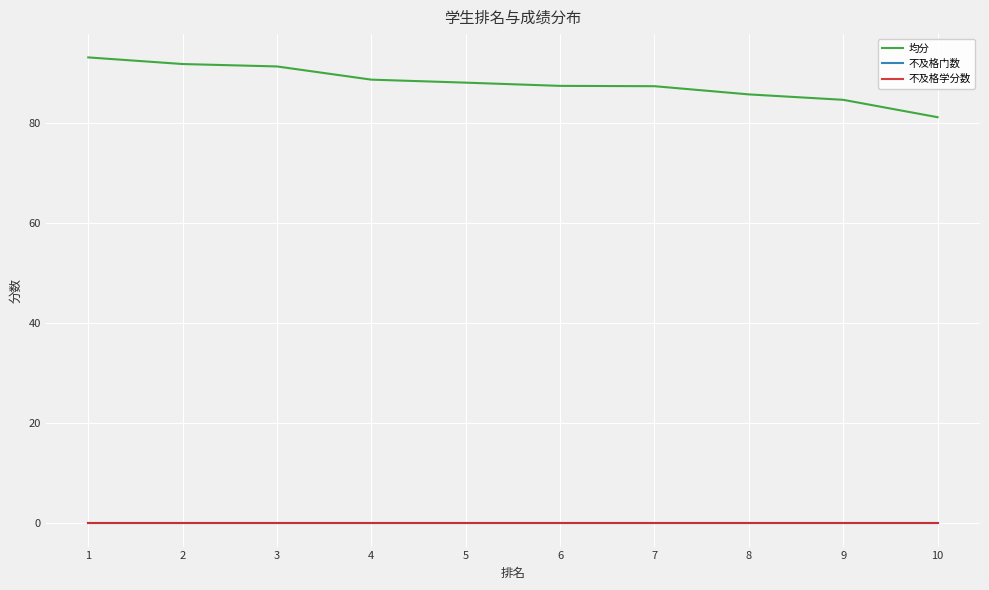

True or false: 不及格门数 and 均分 intersect in this chart.

False